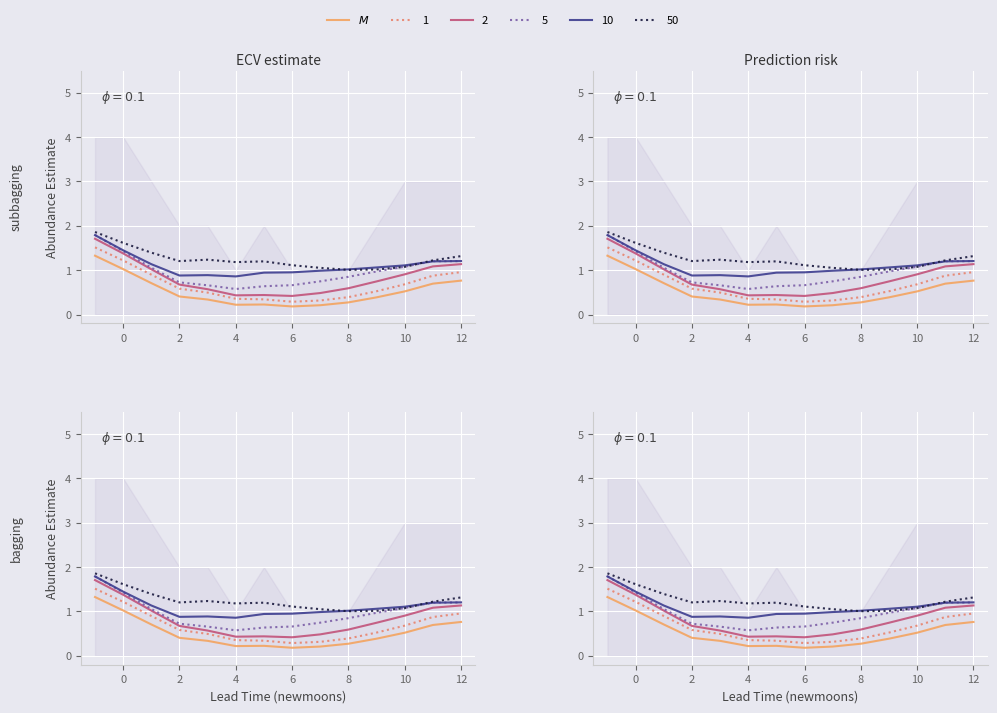

True or false: the data shows 1.2 at 12.

True